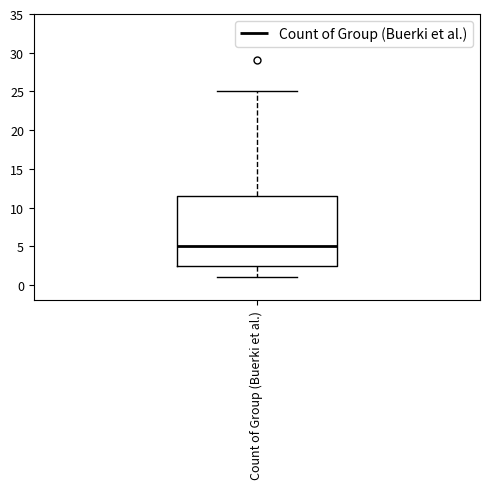

Where does the upper whisker of the box for Count of Group (Buerki et al.) end on the y-axis? The values are not printed on the chart, so give them approximately, as read against the axis.

25.0